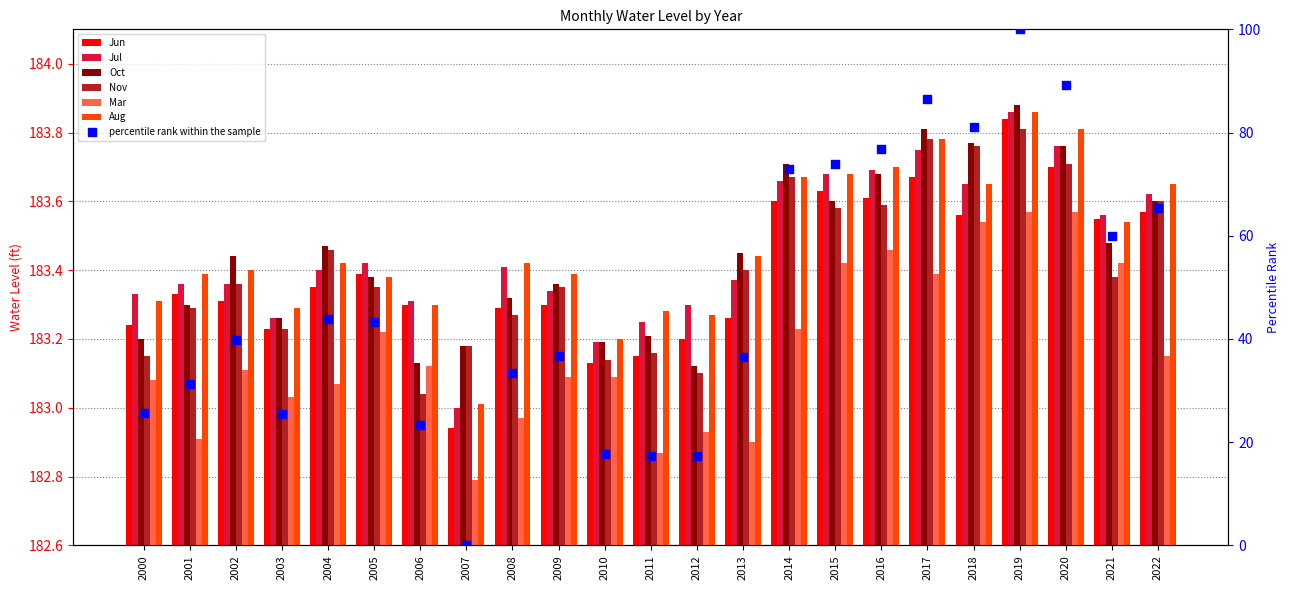

What is the total value across all series at 2012?

1098.9